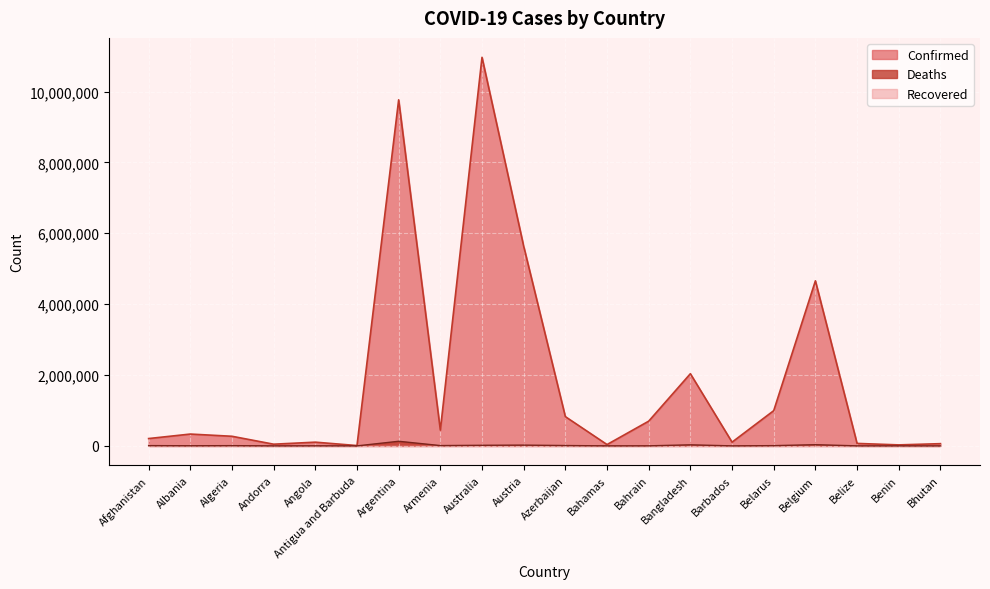

The value of Deaths at Armenia is 2387. True or false?

False